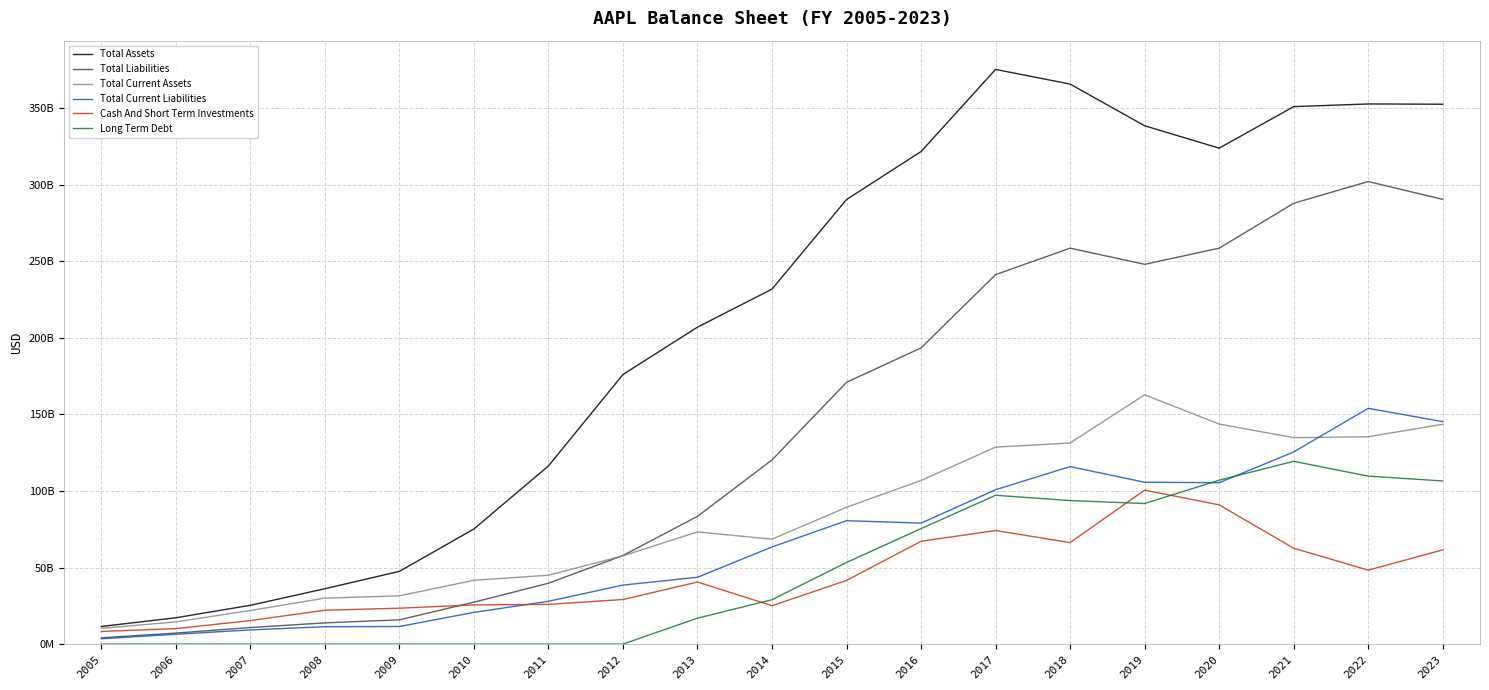

Reading left to right, list all the values displayed in this chart.

Total Assets: 2005=11516000000	2006=17205000000	2007=25347000000	2008=36171000000	2009=47501000000	2010=75183000000	2011=116371000000	2012=176064000000	2013=207000000000	2014=231839000000	2015=290345000000	2016=321686000000	2017=375319000000	2018=365725000000	2019=338516000000	2020=323888000000	2021=351002000000	2022=352755000000	2023=352583000000
Total Liabilities: 2005=4088000000	2006=7221000000	2007=10815000000	2008=13874000000	2009=15861000000	2010=27392000000	2011=39756000000	2012=57854000000	2013=83451000000	2014=120292000000	2015=170990000000	2016=193437000000	2017=241272000000	2018=258578000000	2019=248028000000	2020=258549000000	2021=287912000000	2022=302083000000	2023=290437000000
Total Current Assets: 2005=10300000000	2006=14509000000	2007=21956000000	2008=30006000000	2009=31555000000	2010=41678000000	2011=44988000000	2012=57653000000	2013=73286000000	2014=68531000000	2015=89378000000	2016=106869000000	2017=128645000000	2018=131339000000	2019=162819000000	2020=143713000000	2021=134836000000	2022=135405000000	2023=143566000000
Total Current Liabilities: 2005=3487000000	2006=6443000000	2007=9280000000	2008=11361000000	2009=11506000000	2010=20722000000	2011=27970000000	2012=38542000000	2013=43658000000	2014=63448000000	2015=80610000000	2016=79006000000	2017=100814000000	2018=115929000000	2019=105718000000	2020=105392000000	2021=125481000000	2022=153982000000	2023=145308000000
Cash And Short Term Investments: 2005=8261000000	2006=10110000000	2007=15386000000	2008=22111000000	2009=23464000000	2010=25620000000	2011=25952000000	2012=29129000000	2013=40546000000	2014=25077000000	2015=41601000000	2016=67155000000	2017=74181000000	2018=66301000000	2019=100557000000	2020=90943000000	2021=62639000000	2022=48304000000	2023=61555000000
Long Term Debt: 2005=0	2006=0	2007=0	2008=0	2009=0	2010=0	2011=0	2012=0	2013=16960000000	2014=28987000000	2015=53329000000	2016=75427000000	2017=97207000000	2018=93735000000	2019=91807000000	2020=107049000000	2021=119381000000	2022=109707000000	2023=106548000000